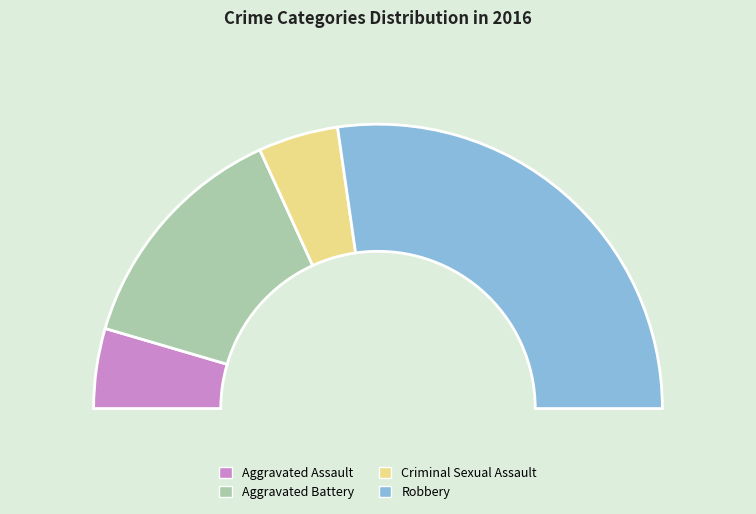

Count the number of slices in the pie.

4